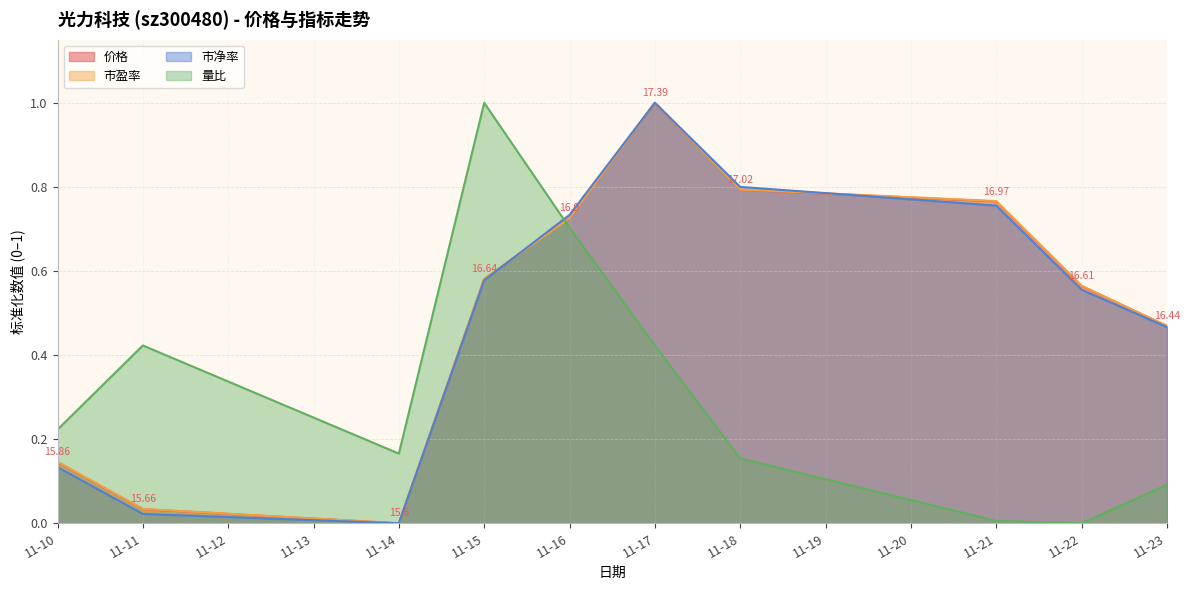

Reading left to right, transcribe all the data shown in this chart.

价格: 0.1	0.0	0.0	0.6	0.7	1.0	0.8	0.8	0.6	0.5
市盈率: 0.1	0.0	0.0	0.6	0.7	1.0	0.8	0.8	0.6	0.5
市净率: 0.1	0.0	0.0	0.6	0.7	1.0	0.8	0.8	0.6	0.5
量比: 0.2	0.4	0.2	1.0	0.7	0.4	0.2	0.0	0.0	0.1